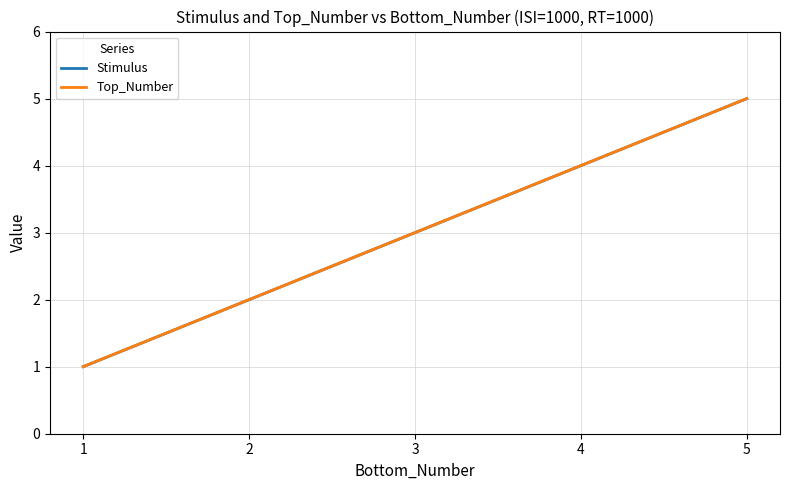

What is the smallest value displayed?

1